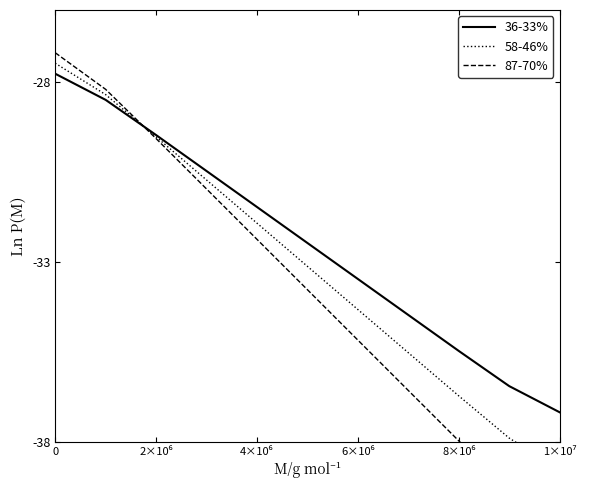

Which series ends up on top after the final intersection of 36-33% and 58-46%?

36-33%